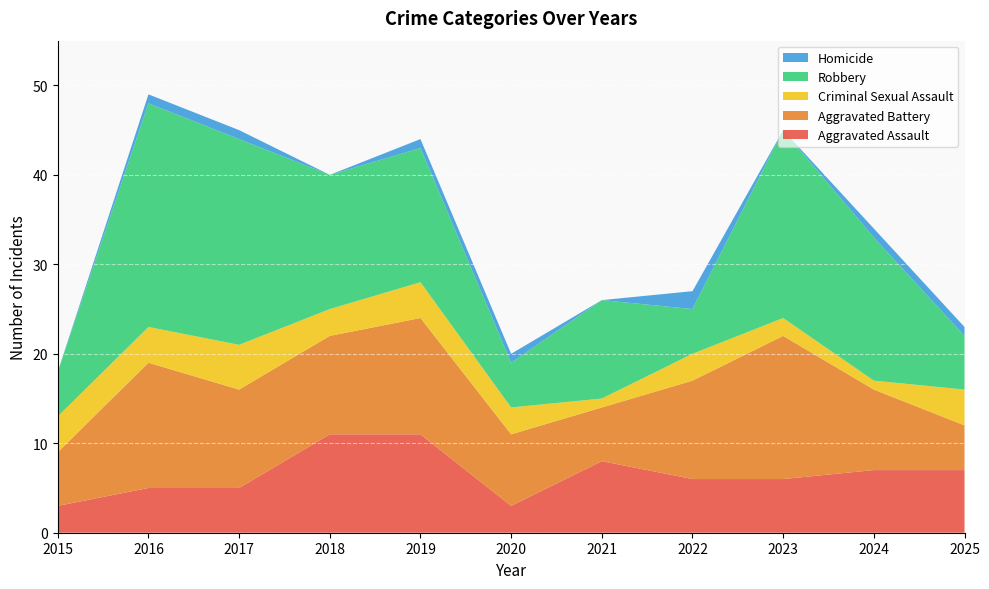

Reading left to right, transcribe all the data shown in this chart.

Aggravated Assault: 2015=3	2016=5	2017=5	2018=11	2019=11	2020=3	2021=8	2022=6	2023=6	2024=7	2025=7
Aggravated Battery: 2015=6	2016=14	2017=11	2018=11	2019=13	2020=8	2021=6	2022=11	2023=16	2024=9	2025=5
Criminal Sexual Assault: 2015=4	2016=4	2017=5	2018=3	2019=4	2020=3	2021=1	2022=3	2023=2	2024=1	2025=4
Robbery: 2015=5	2016=25	2017=23	2018=15	2019=15	2020=5	2021=11	2022=5	2023=21	2024=16	2025=6
Homicide: 2015=0	2016=1	2017=1	2018=0	2019=1	2020=1	2021=0	2022=2	2023=0	2024=1	2025=1